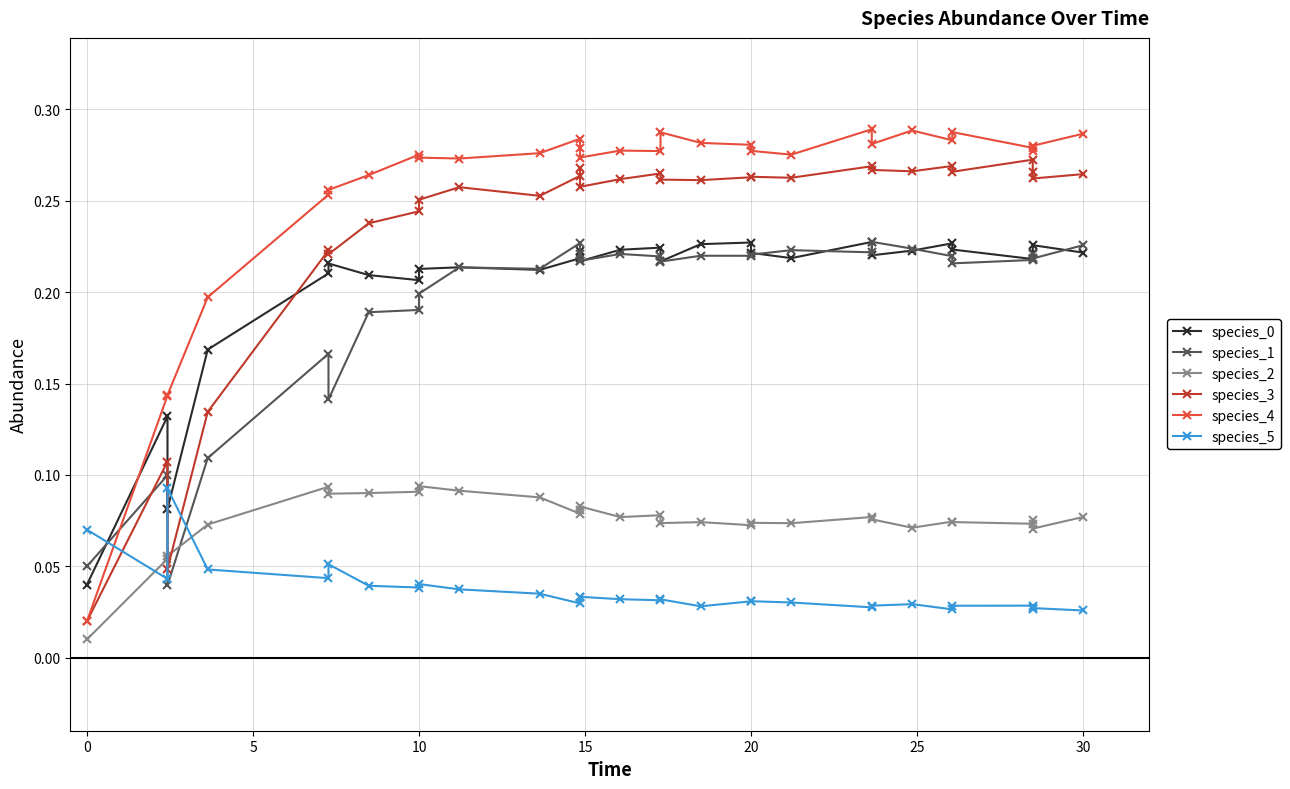

Rank the series at 10 from lowest to highest value.

species_5, species_2, species_1, species_0, species_3, species_4